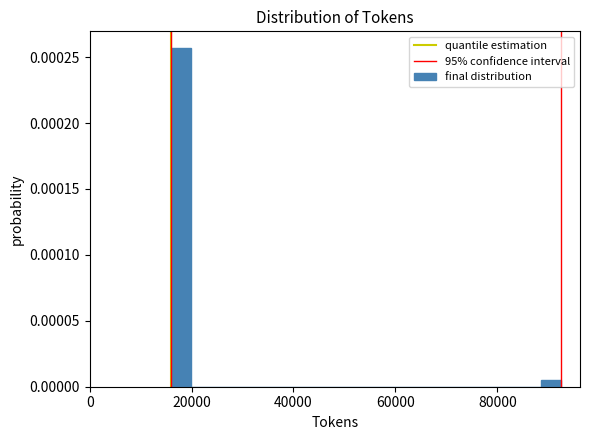

Read against the x-axis, roughly where is the centre of the tallest bar?

18000